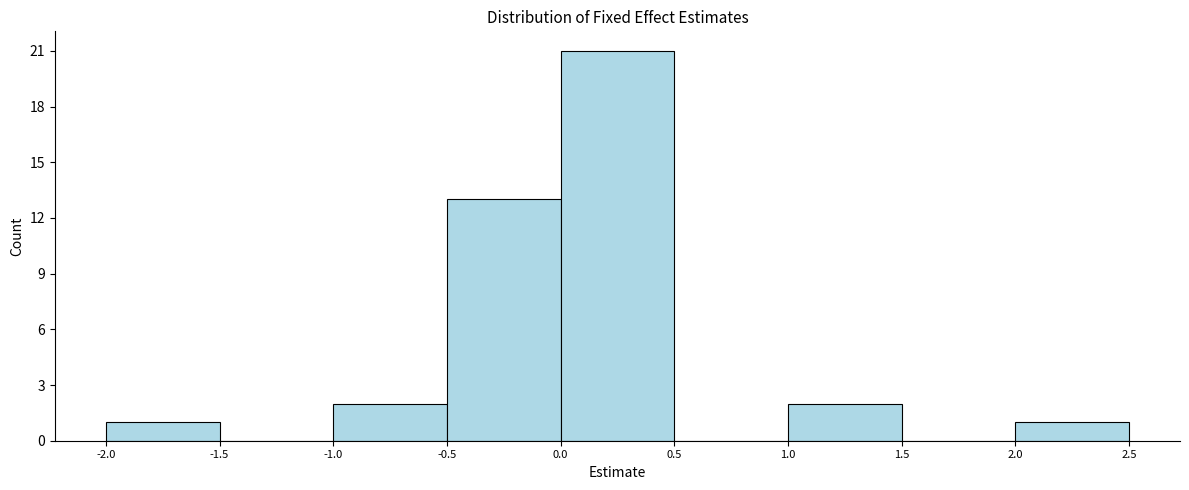

Reading left to right, list every bar in this chart as the range it spans on the x-axis followed by its height. The values are not printed on the chart, so give them approximately, as read against the axis.

-2.0 to -1.5: 1
-1.5 to -1.0: 0
-1.0 to -0.5: 2
-0.5 to 0.0: 13
0.0 to 0.5: 21
0.5 to 1.0: 0
1.0 to 1.5: 2
1.5 to 2.0: 0
2.0 to 2.5: 1